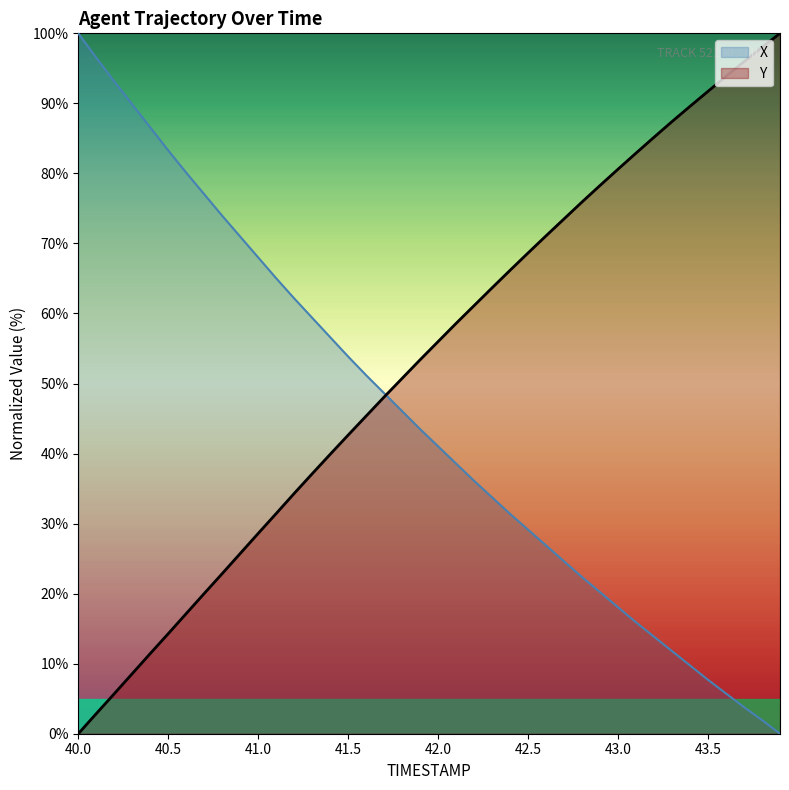

What position from the left is 43.1?

32